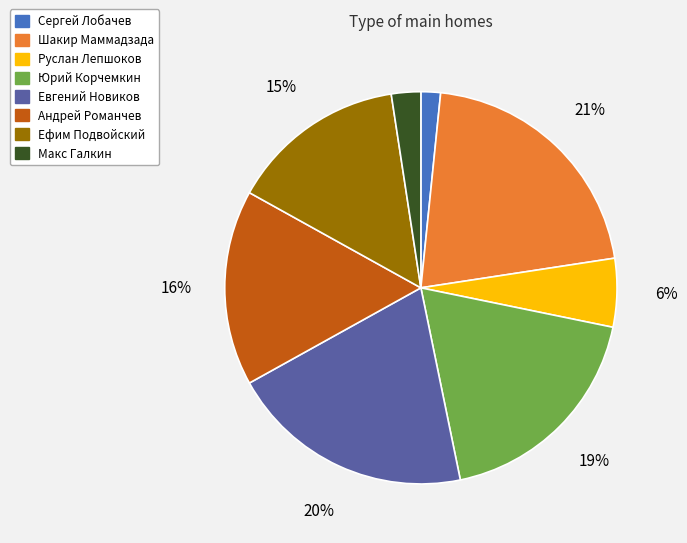

Is there a majority slice in this chart?

No